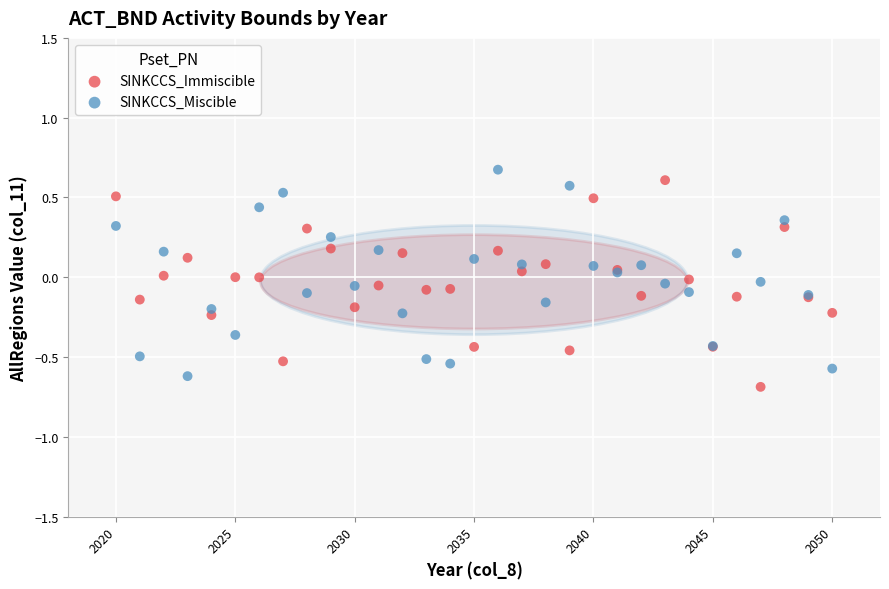

Which series reaches the maximum Y coordinate?

SINKCCS_Miscible